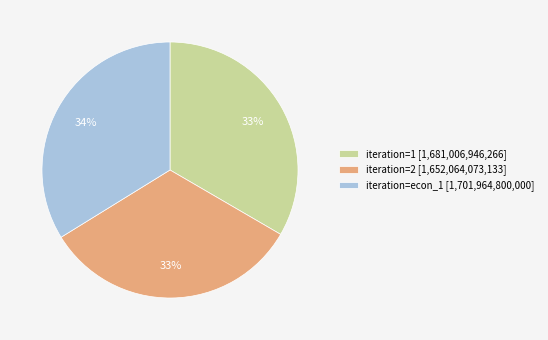

To the nearest percent, what percentage of the pie is iteration=econ_1 [1,701,964,800,000]?

34%